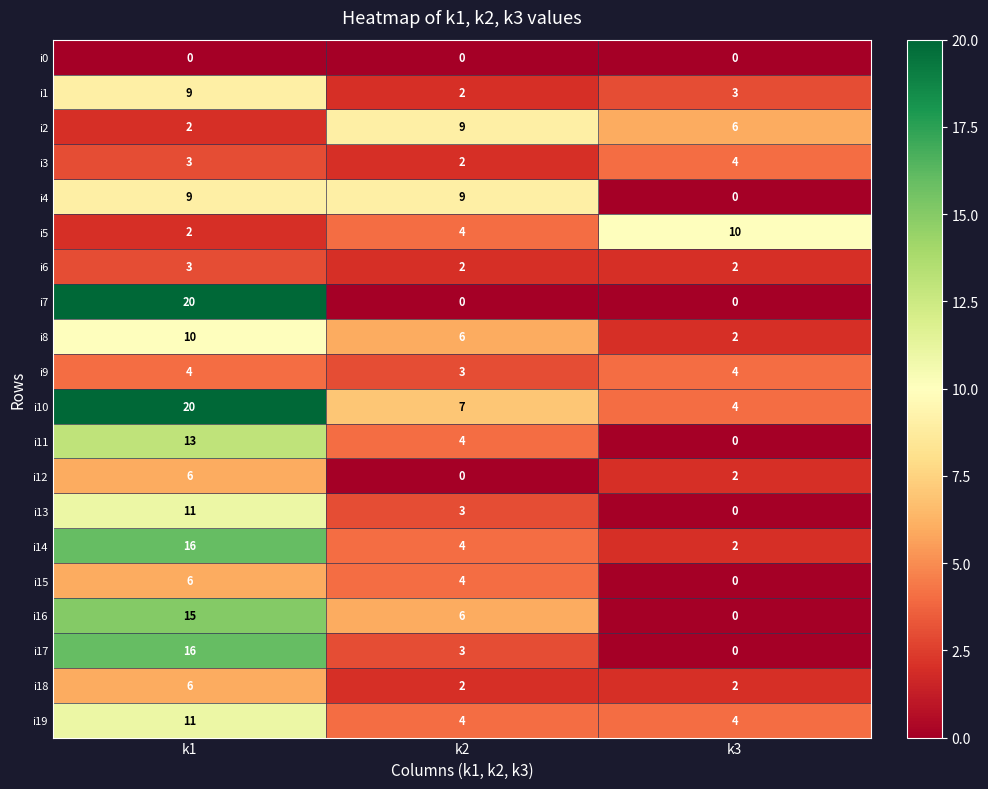

What is the sum of all i3 values?

9